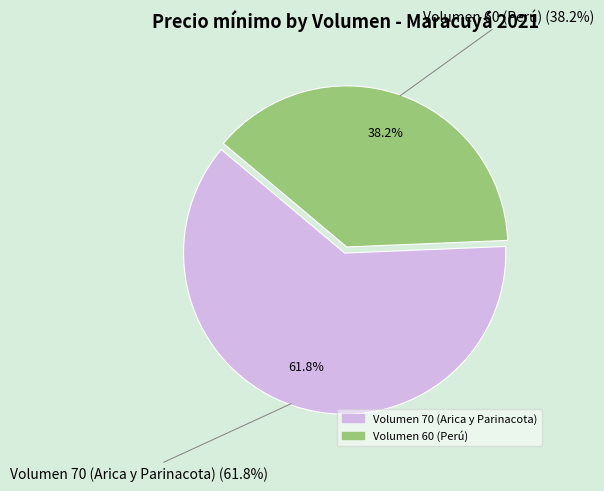

Which category has the biggest portion of the pie?

Volumen 70 (Arica y Parinacota)